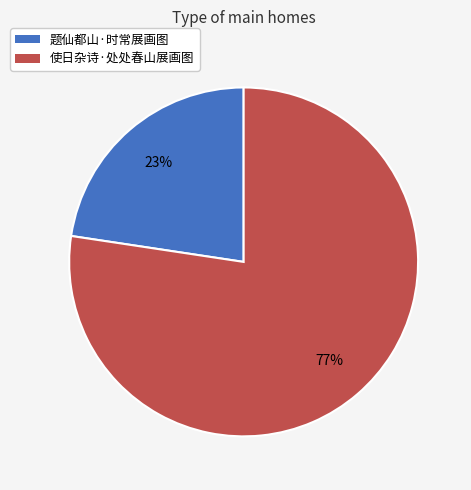

The 题仙都山·时常展画图 slice represents 34% of the pie. True or false?

False